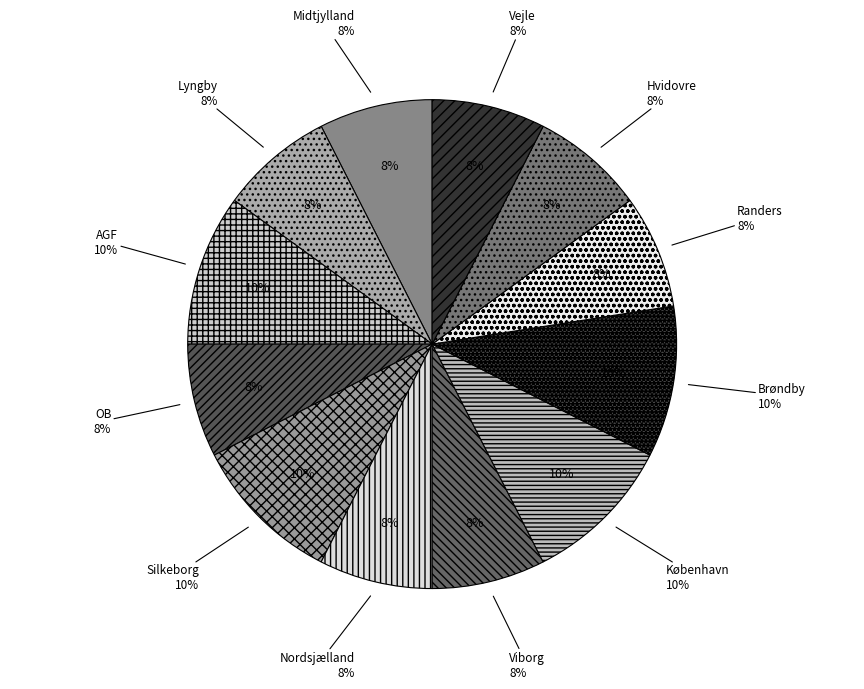

Does Randers represent more than half of the total?

No